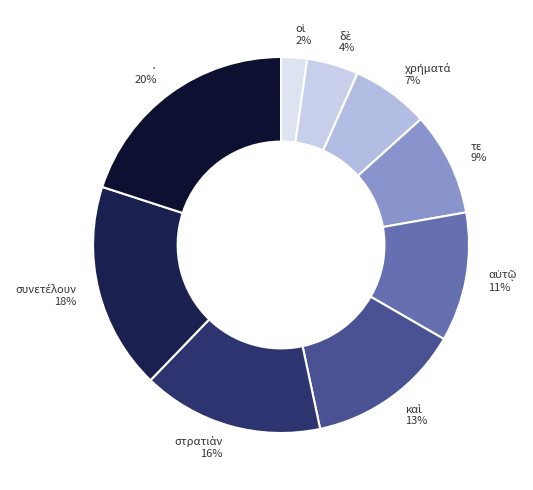

To the nearest percent, what is the average slice percentage?

11%